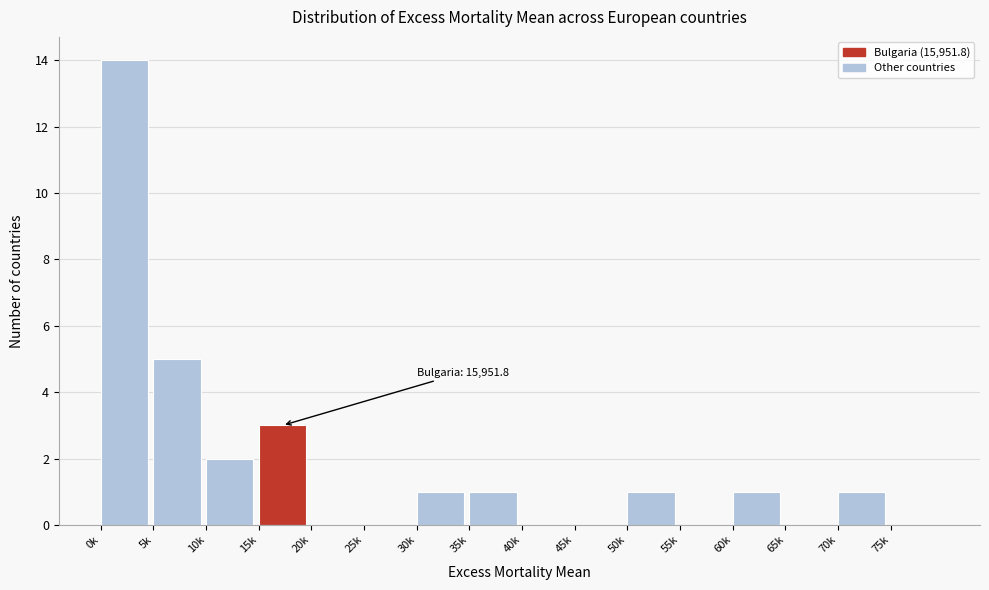

Reading left to right, what are all the values shown in this chart?

0k=14	5k=5	10k=2	15k=3	20k=0	25k=0	30k=1	35k=1	40k=0	45k=0	50k=1	55k=0	60k=1	65k=0	70k=1	75k=0